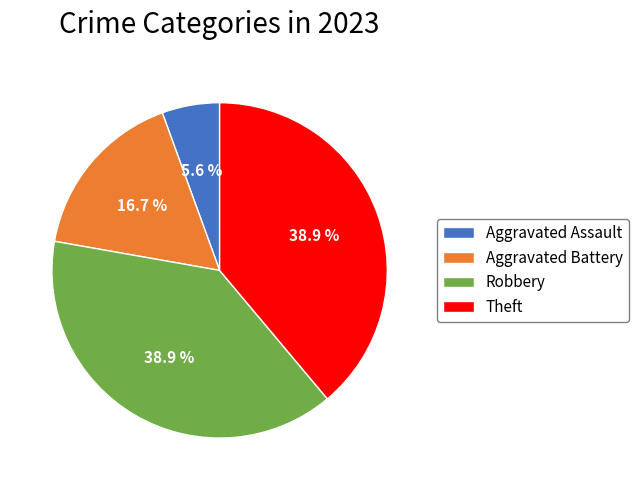

True or false: Aggravated Assault accounts for 14% of the total.

False